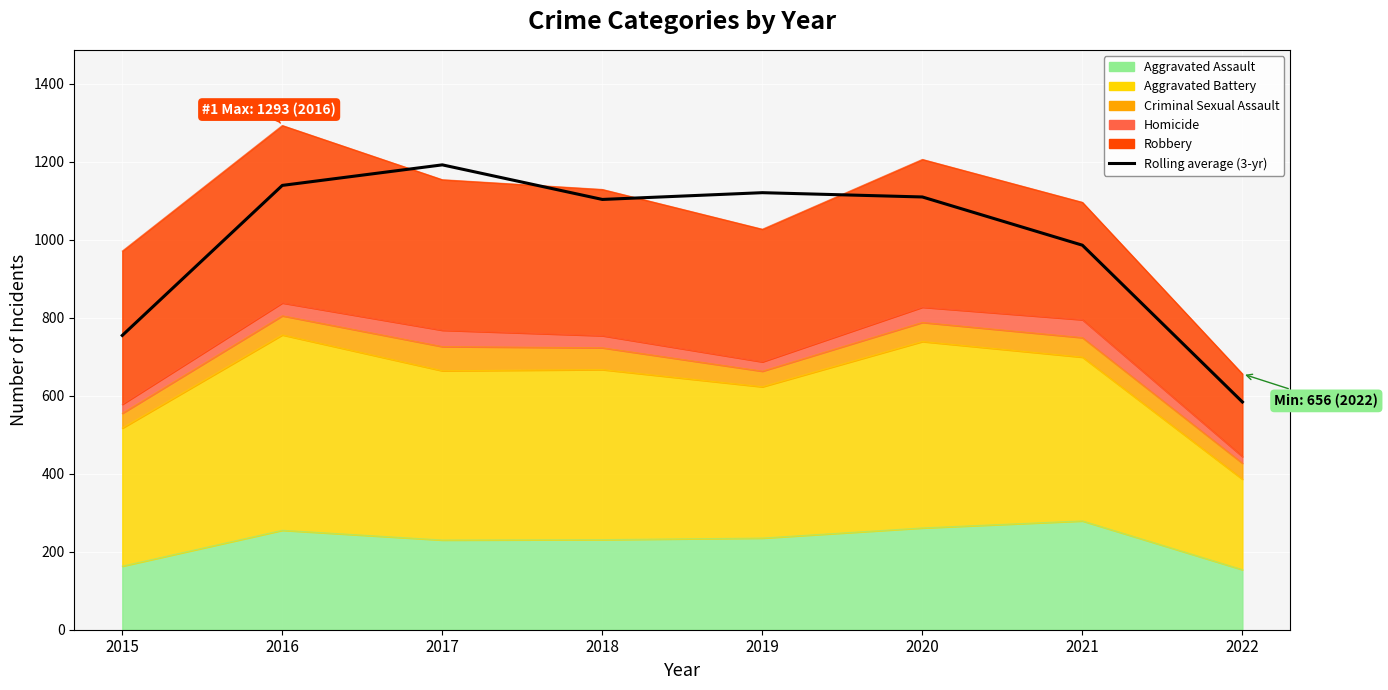

What is the sum of the values at 2020 and 2015?

1864.3